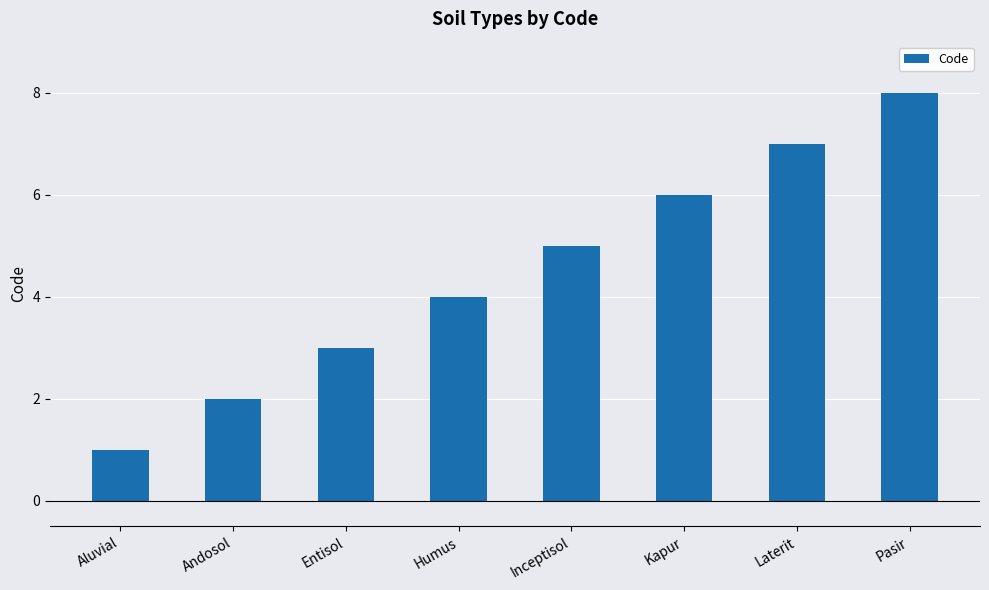

Is it true that the value at Entisol is 3?

True